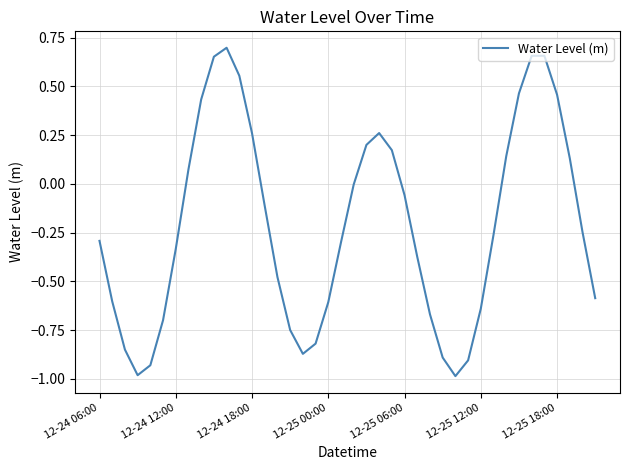

What is the difference between the maximum and minimum values?

1.7